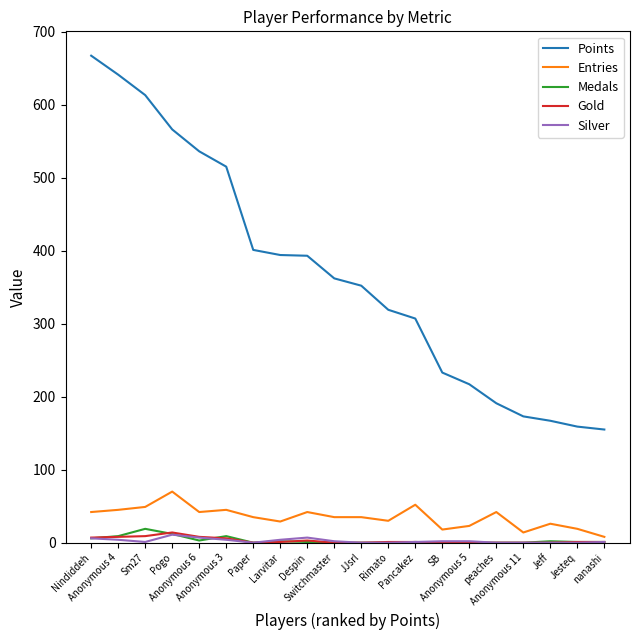

How many lines are shown in the chart?

5